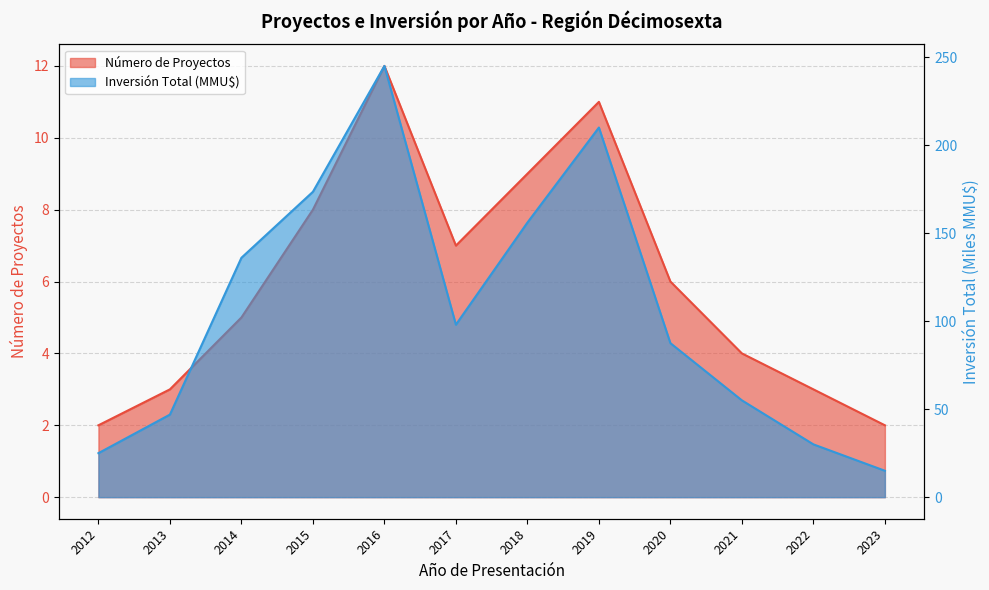

In Número de Proyectos, how many points are lower than both neighbors (excluding endpoints)?

1